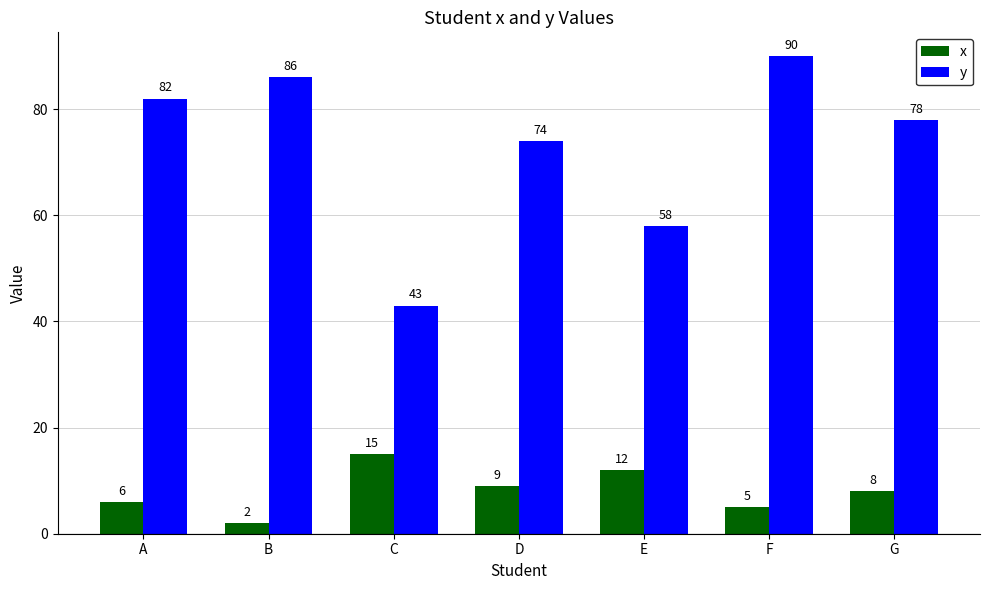

What are all the series names shown in the legend?

x, y